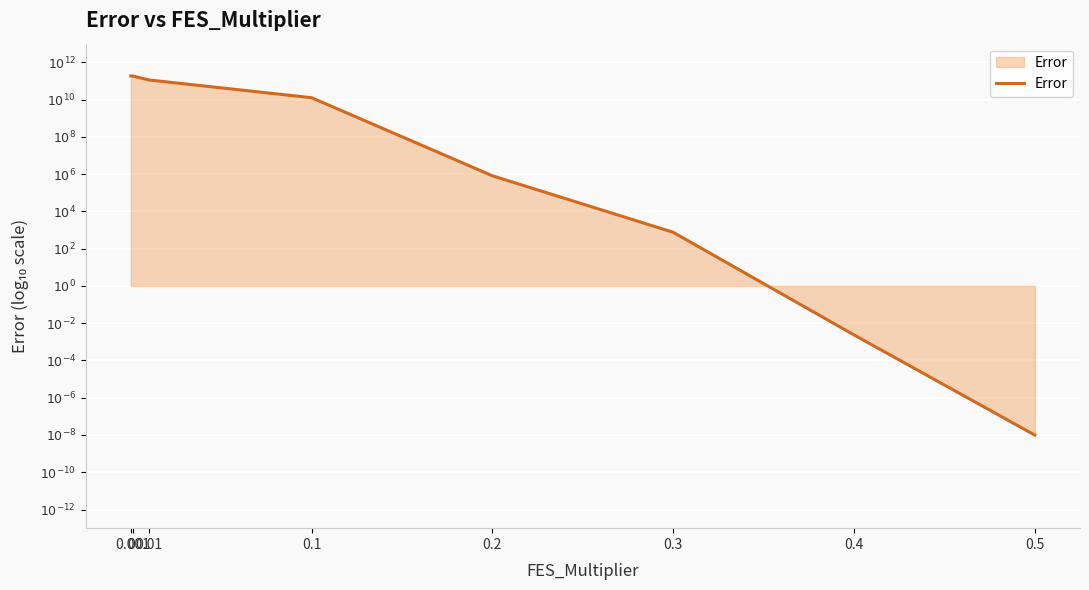

At which label is the value closest to 1?

0.3